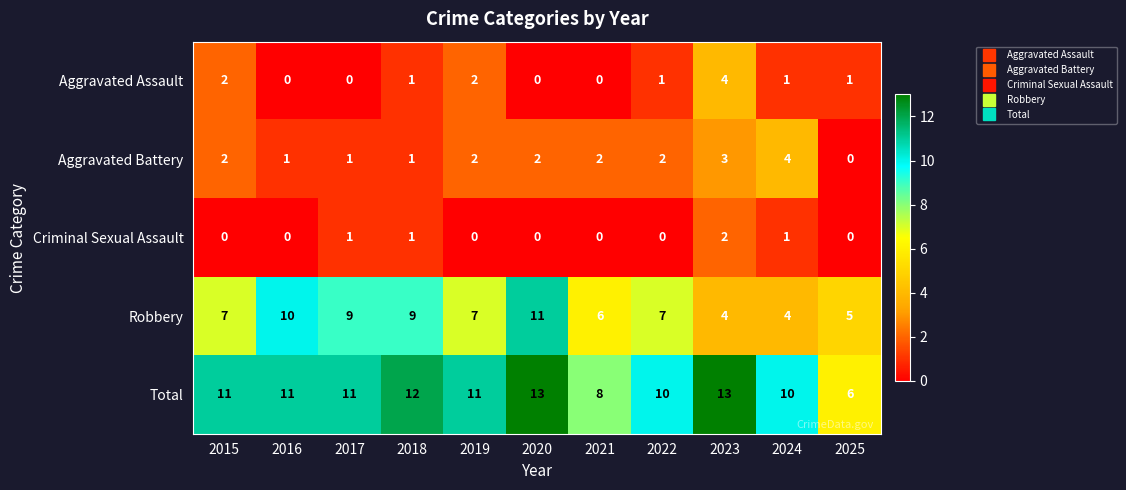

The Aggravated Battery series shows 4 at 2024. True or false?

True